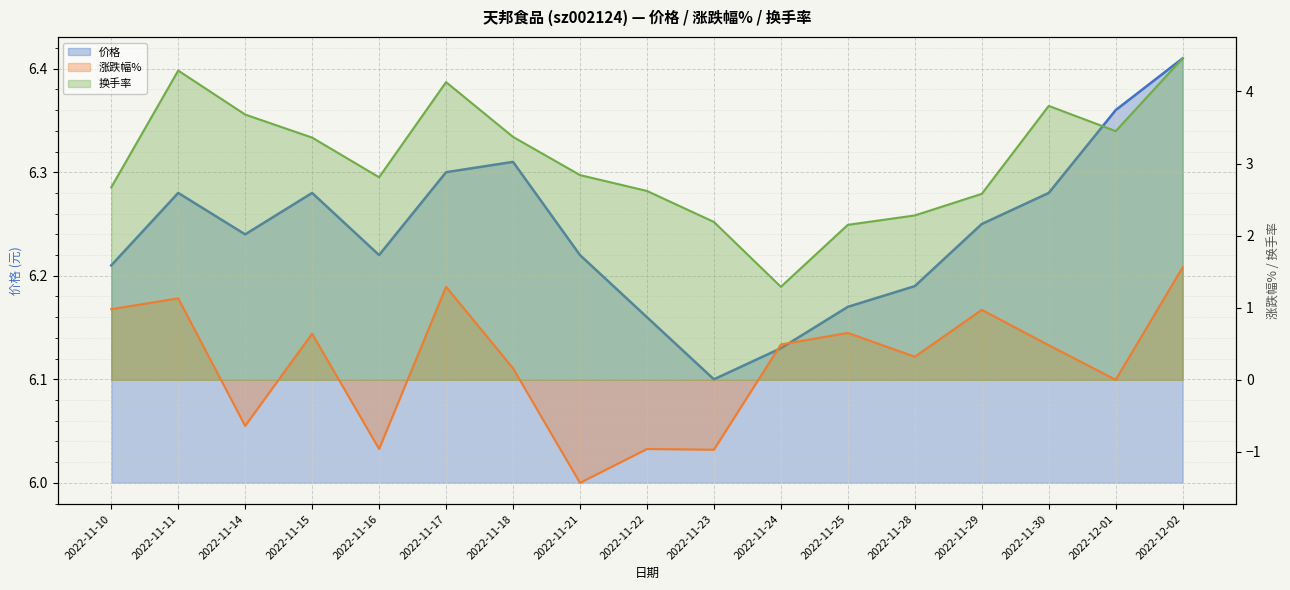

What is the value of the 涨跌幅% point at the 3rd from the left?

-0.6